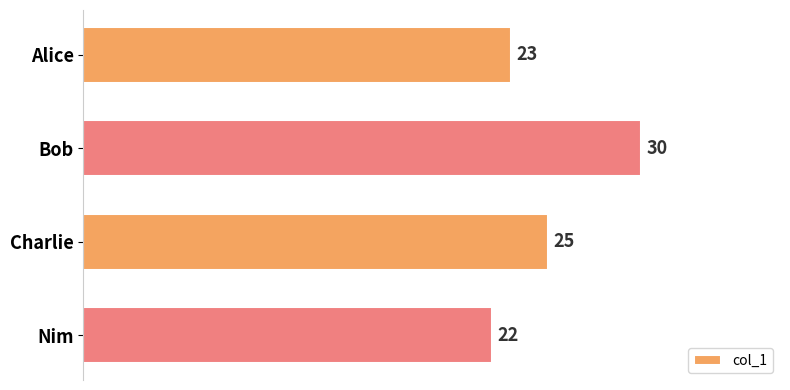

What is the minimum value shown in the chart?

22